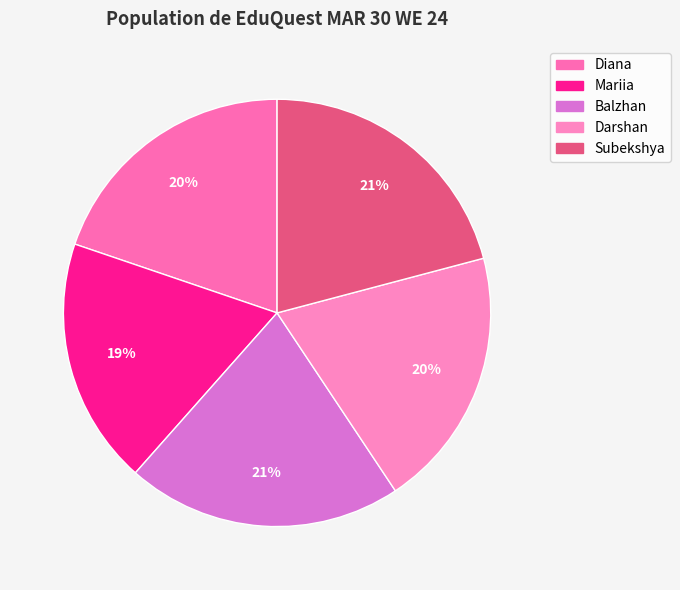

To the nearest percent, what is the combined percentage of Mariia and Balzhan?

40%